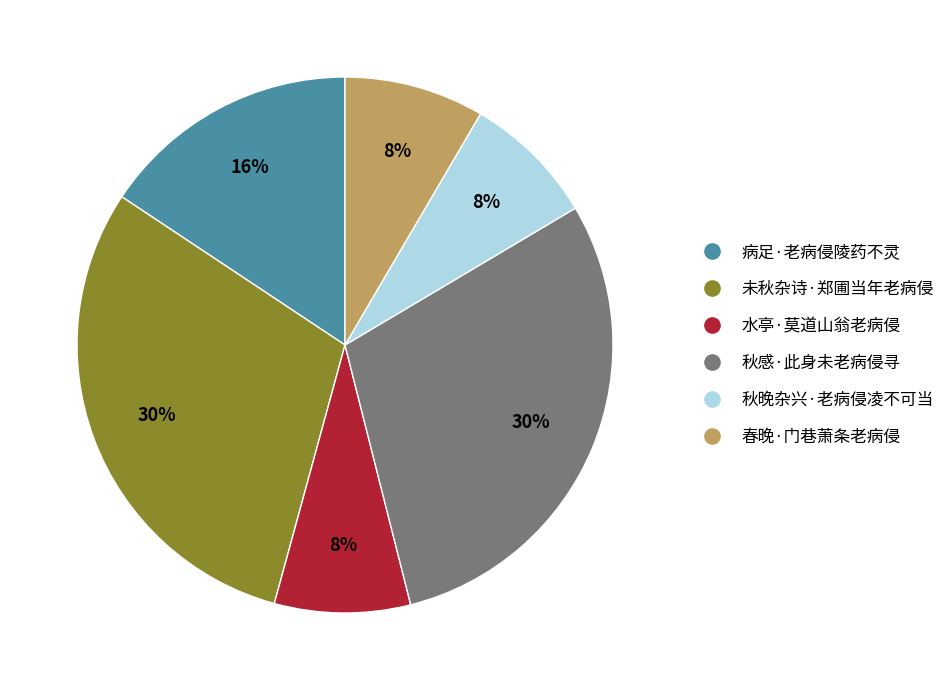

Which has a higher value, 未秋杂诗·郑圃当年老病侵 or 病足·老病侵陵药不灵?

未秋杂诗·郑圃当年老病侵